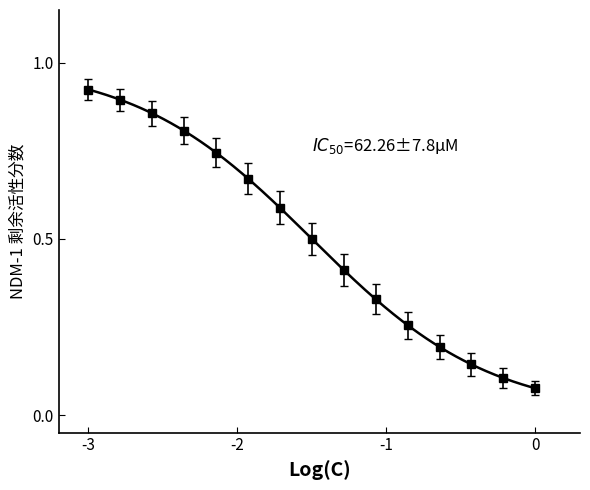

Reading right to left, list all the values displayed in this chart.

0.1	0.1	0.1	0.2	0.3	0.3	0.4	0.5	0.6	0.7	0.7	0.8	0.9	0.9	0.9